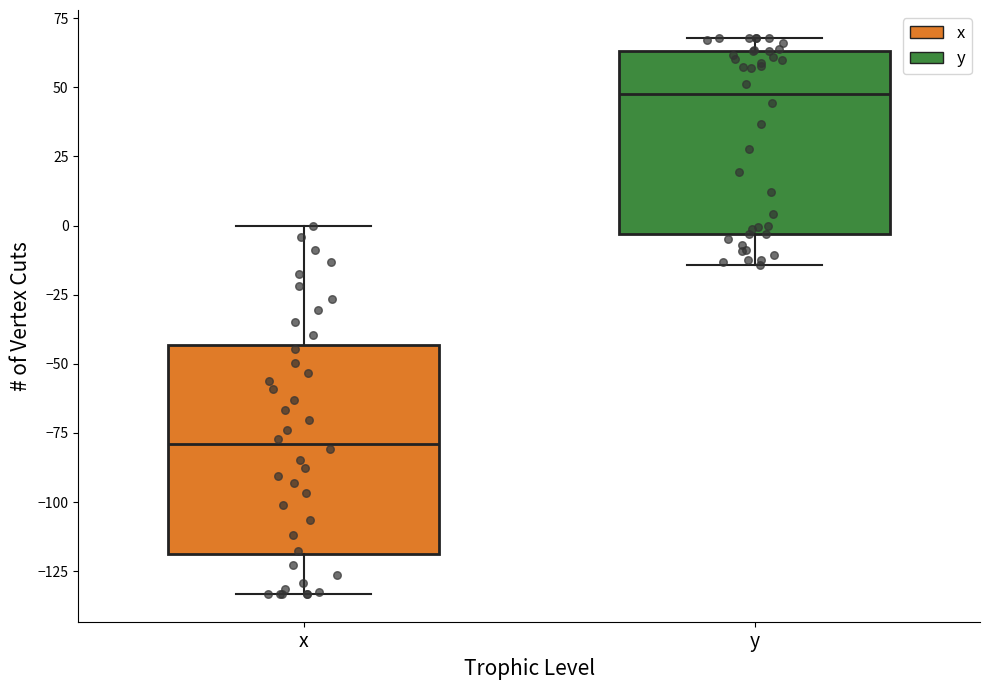

Which box is the tallest, from its lower edge to its upper edge?

x